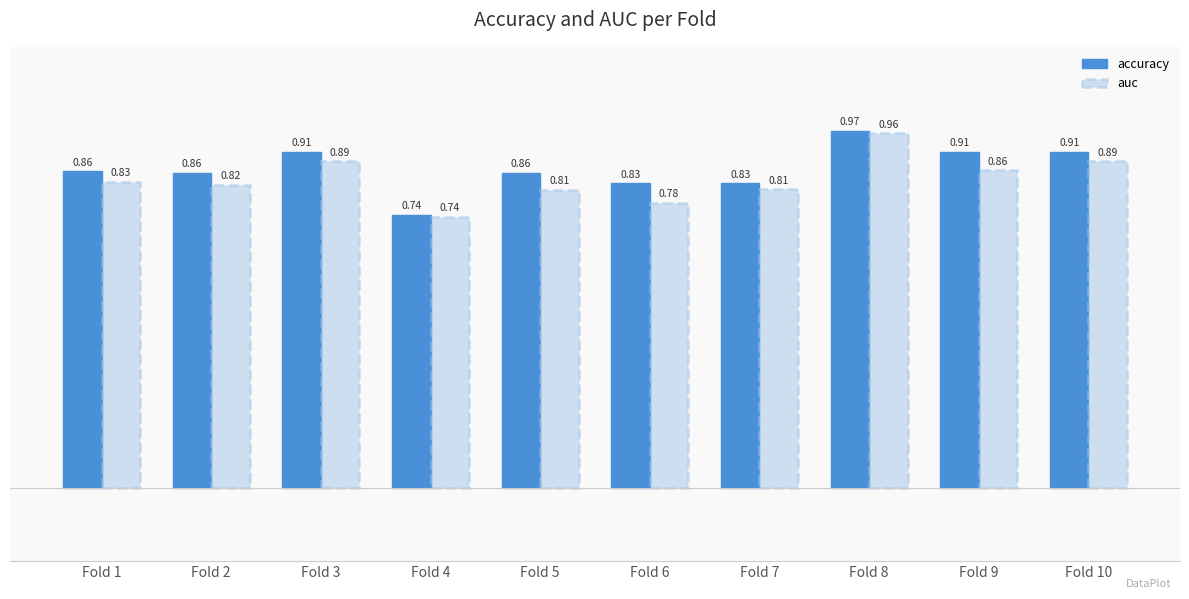

What is the sum of the accuracy values at Fold 2 and Fold 7?

1.7